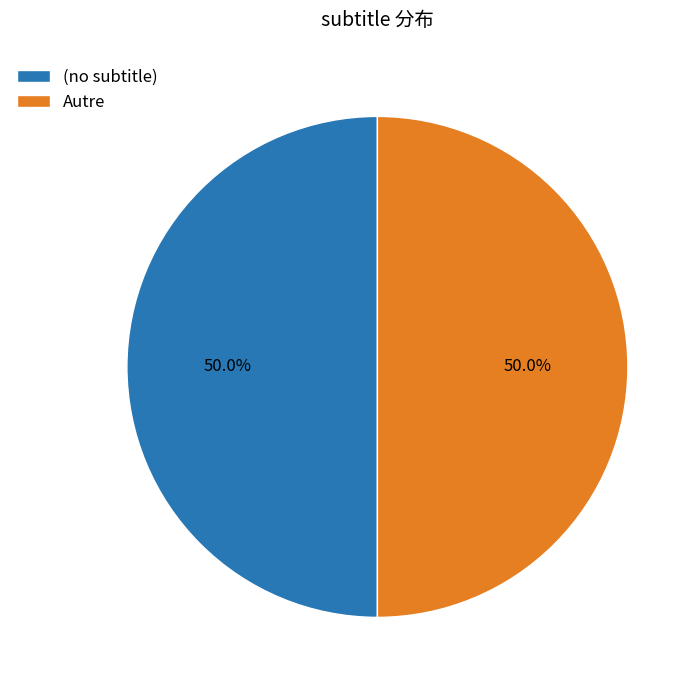

Count the number of slices in the pie.

2